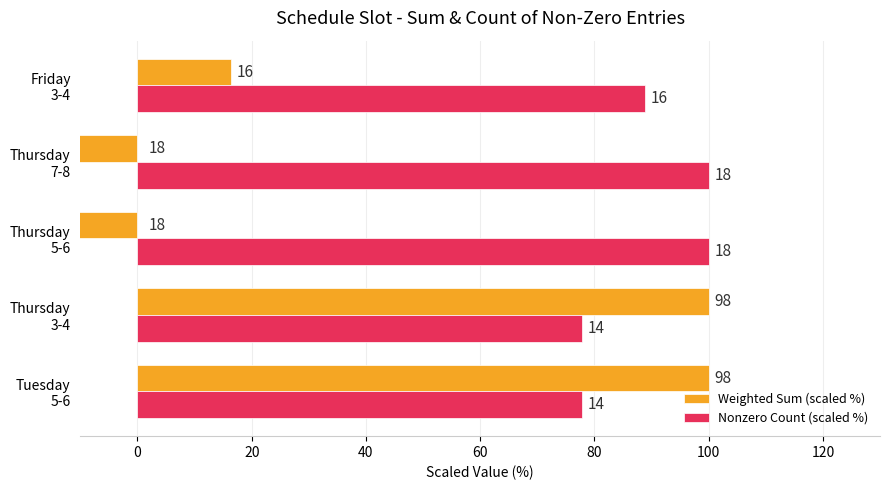

How many values in the Nonzero Count (scaled %) series exceed 88?

3